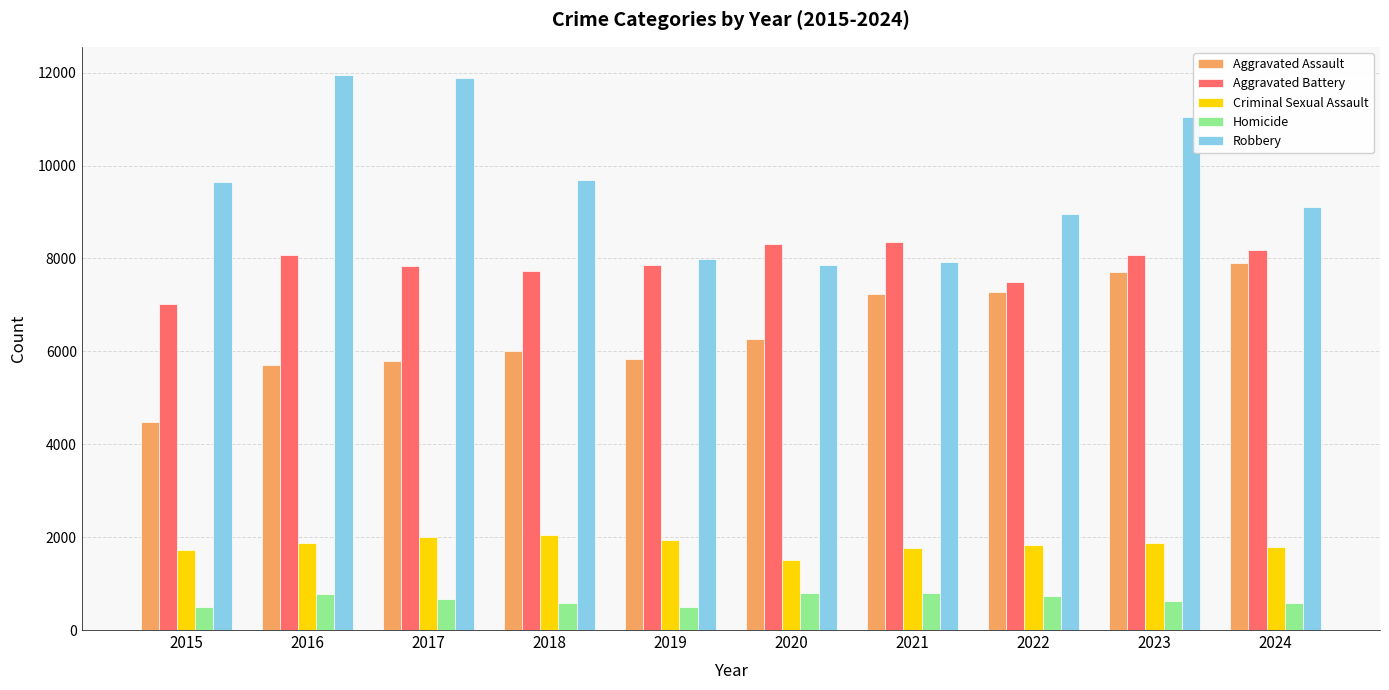

What is the difference between the second highest and minimum values in the Aggravated Assault series?

3232